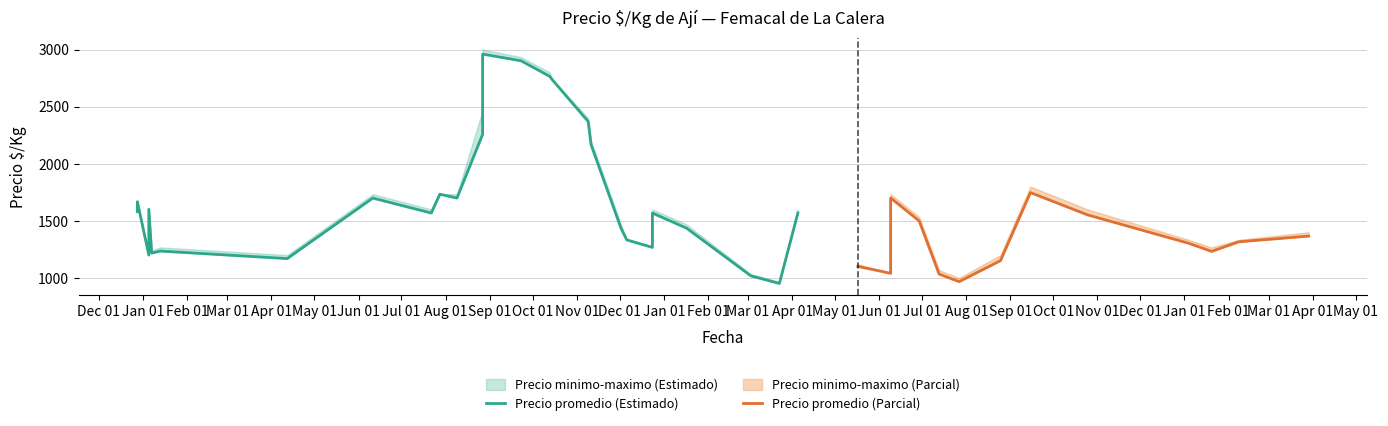

How many data points in Precio promedio are above 1499?

19